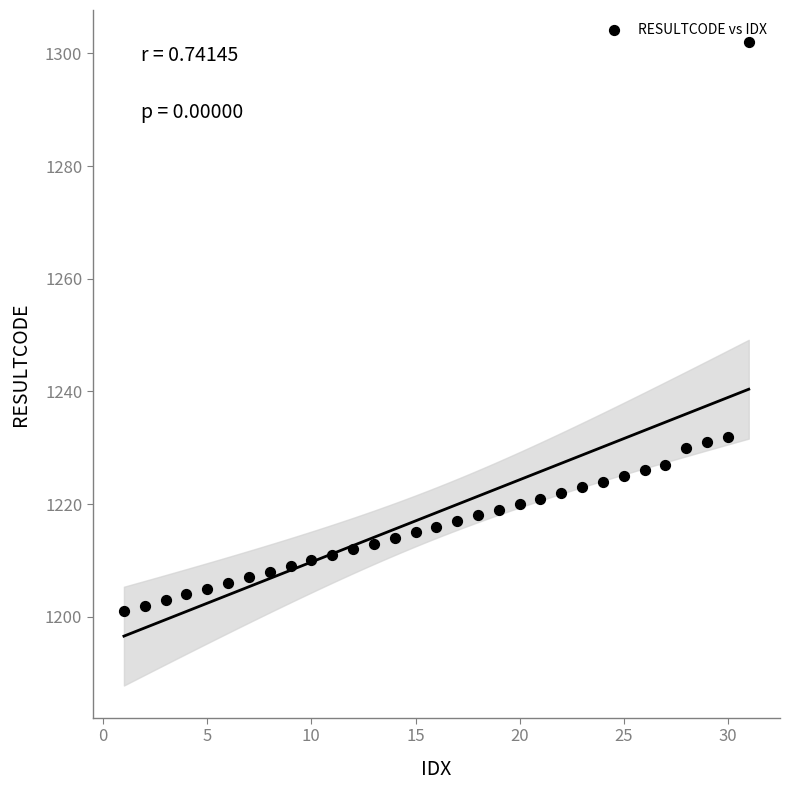

What is the range of Y values (max minus min)?

101